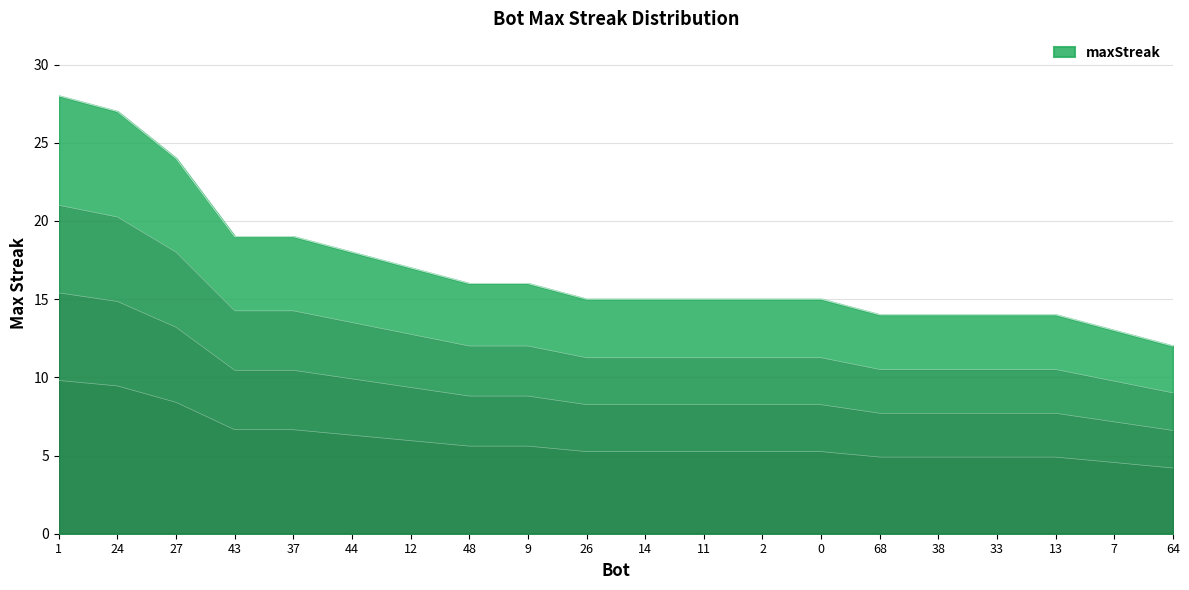

True or false: there are more than 1 points higher than both neighbors.

False